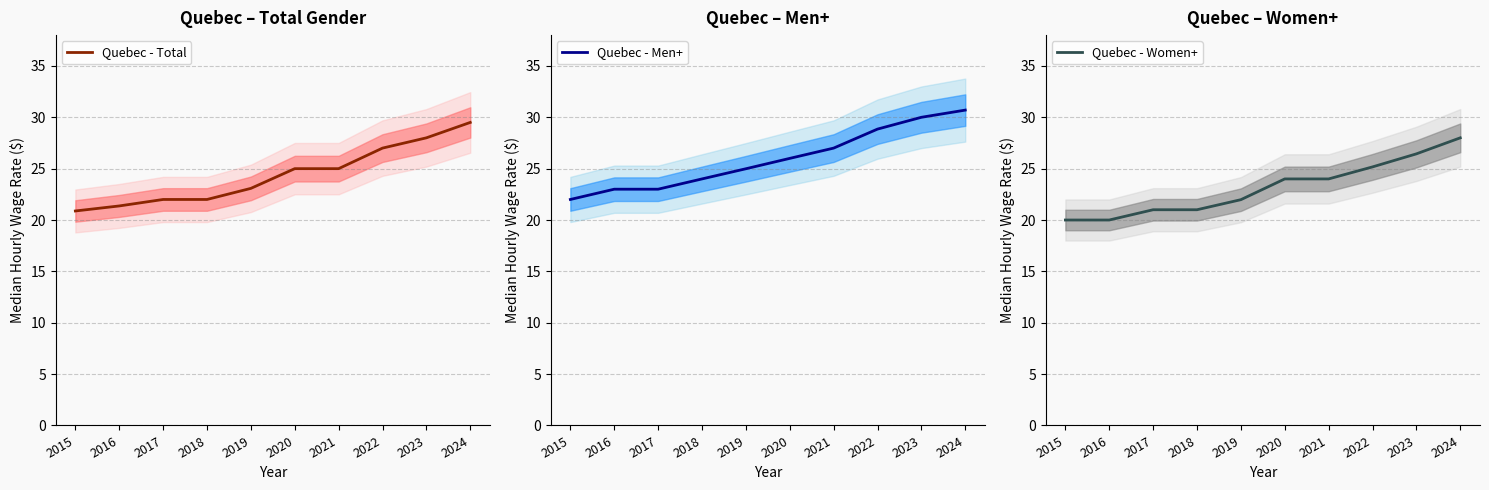

How many lines are shown in the chart?

3